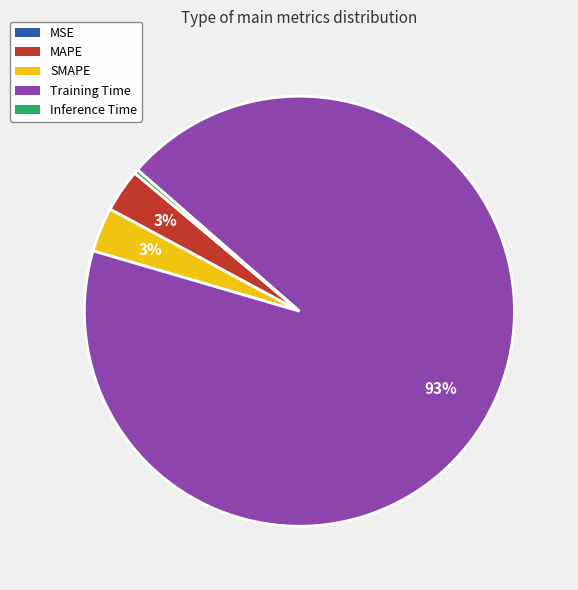

Does any single category account for the majority?

Yes